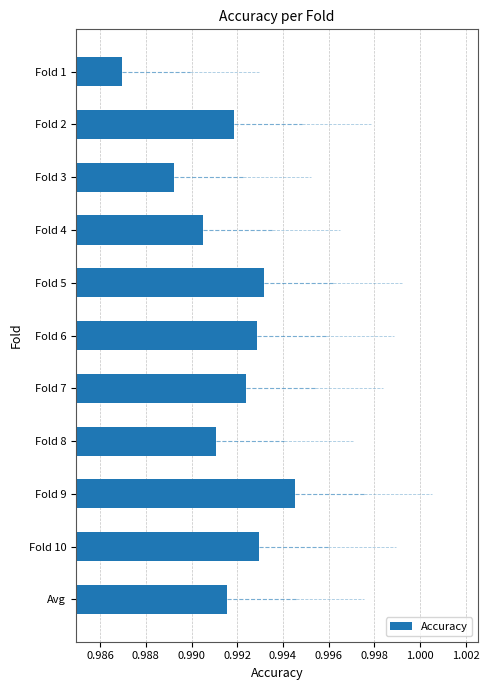

True or false: the data shows 1.4 at Fold 4.

False